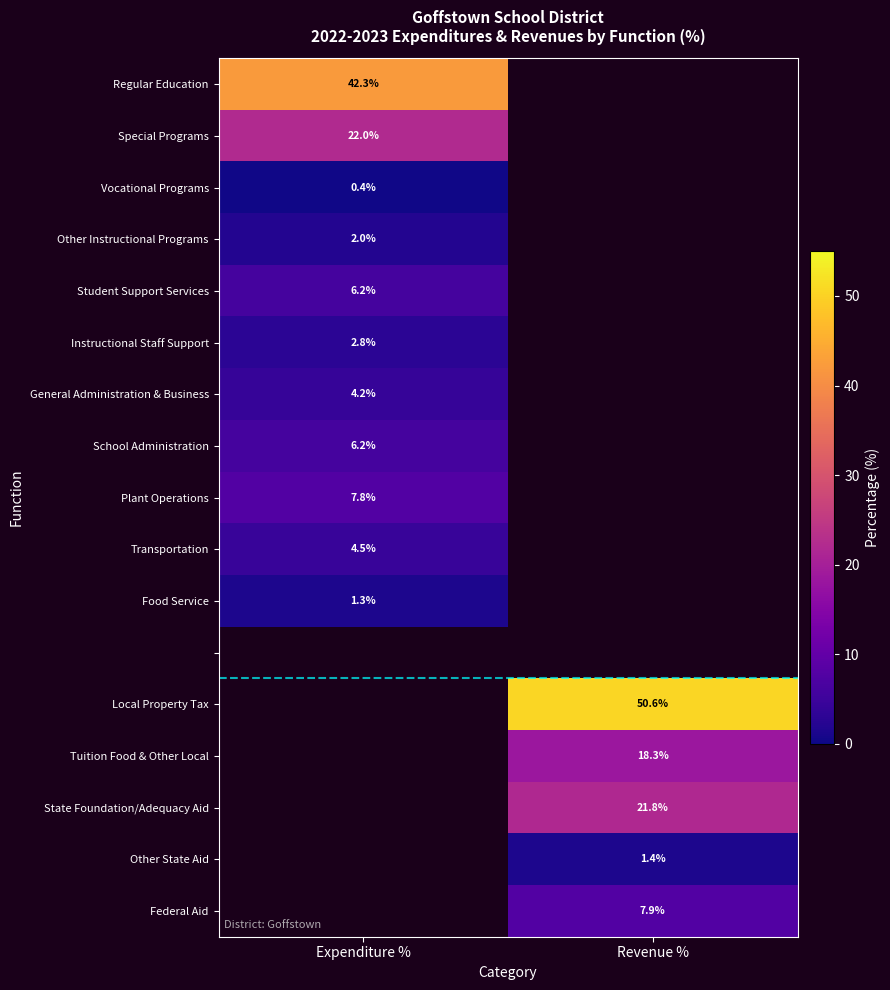

Is the value of State Foundation/Adequacy Aid at Revenue % greater than the value of Food Service at Expenditure %?

Yes